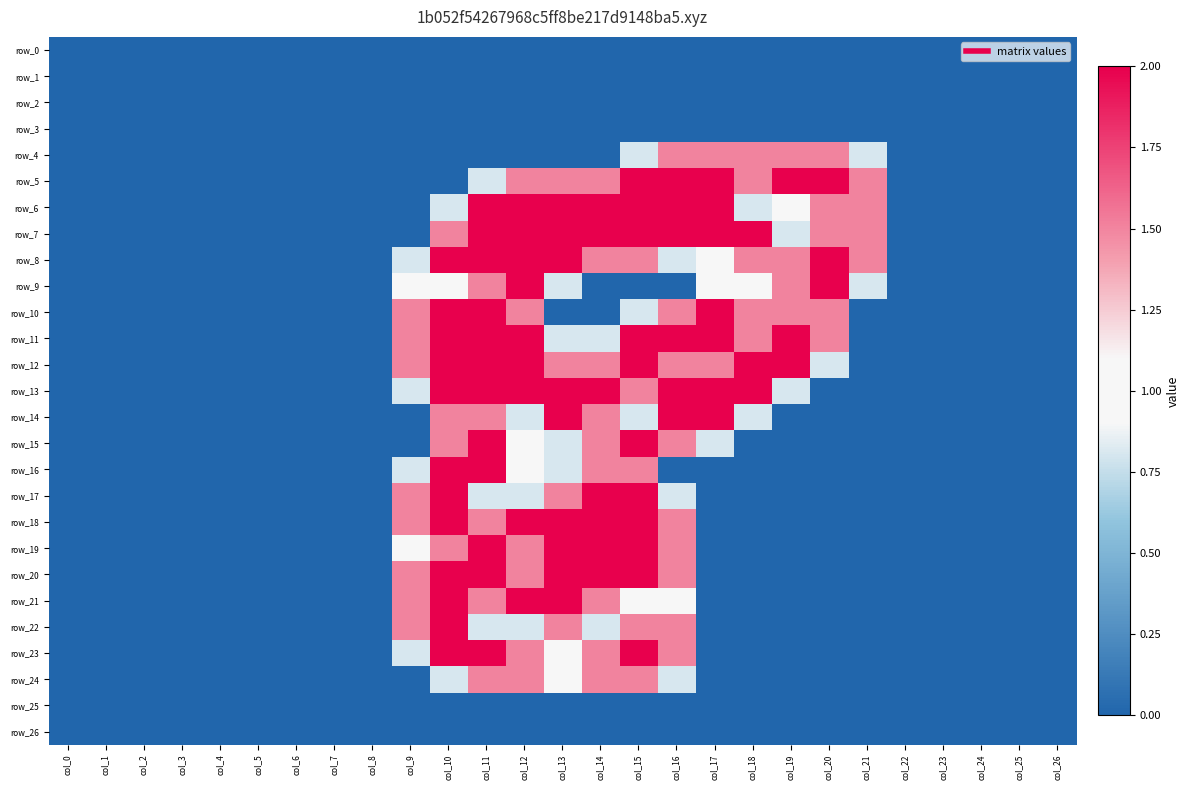

At which label does row_26 reach its minimum?

col_0